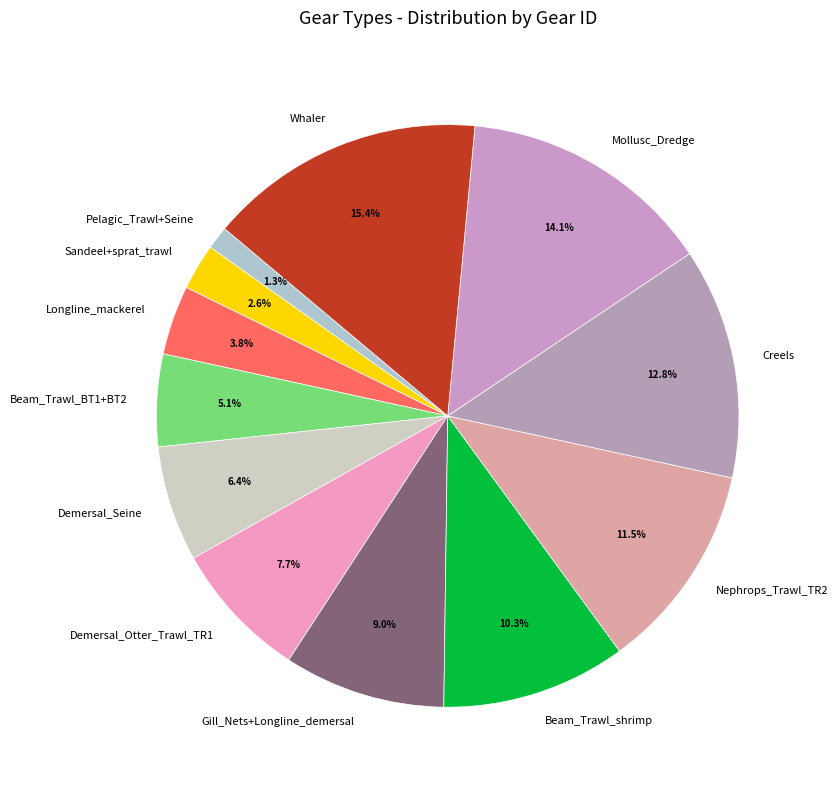

What portion of the pie excludes Nephrops_Trawl_TR2?

88.5%